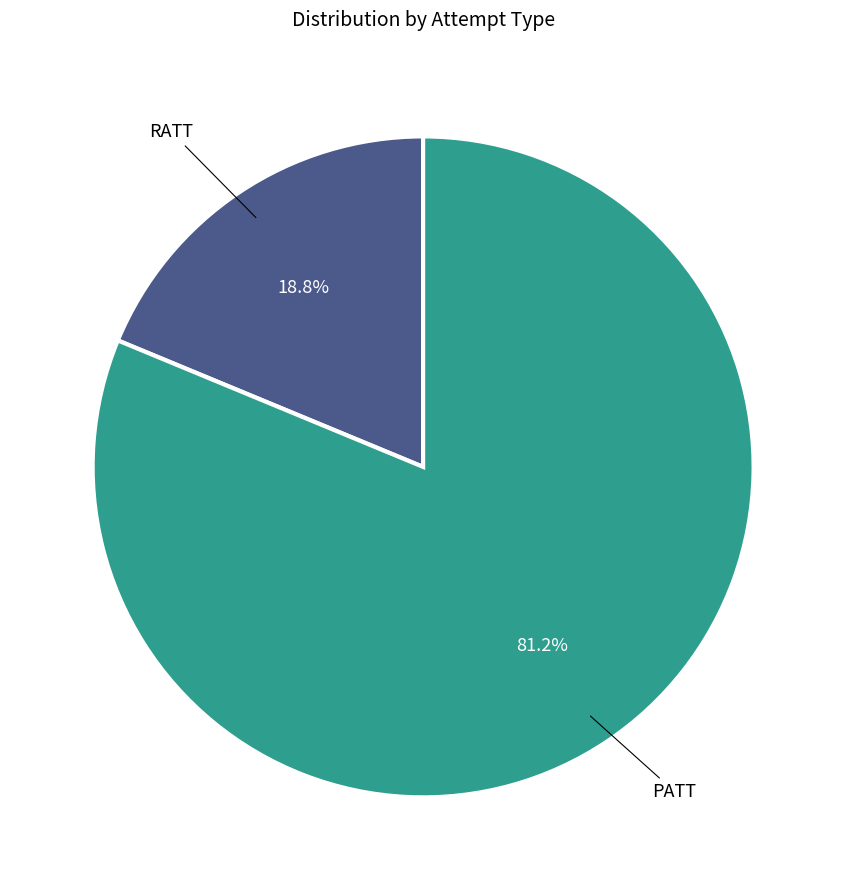

Is it true that RATT is 19% of the pie?

True